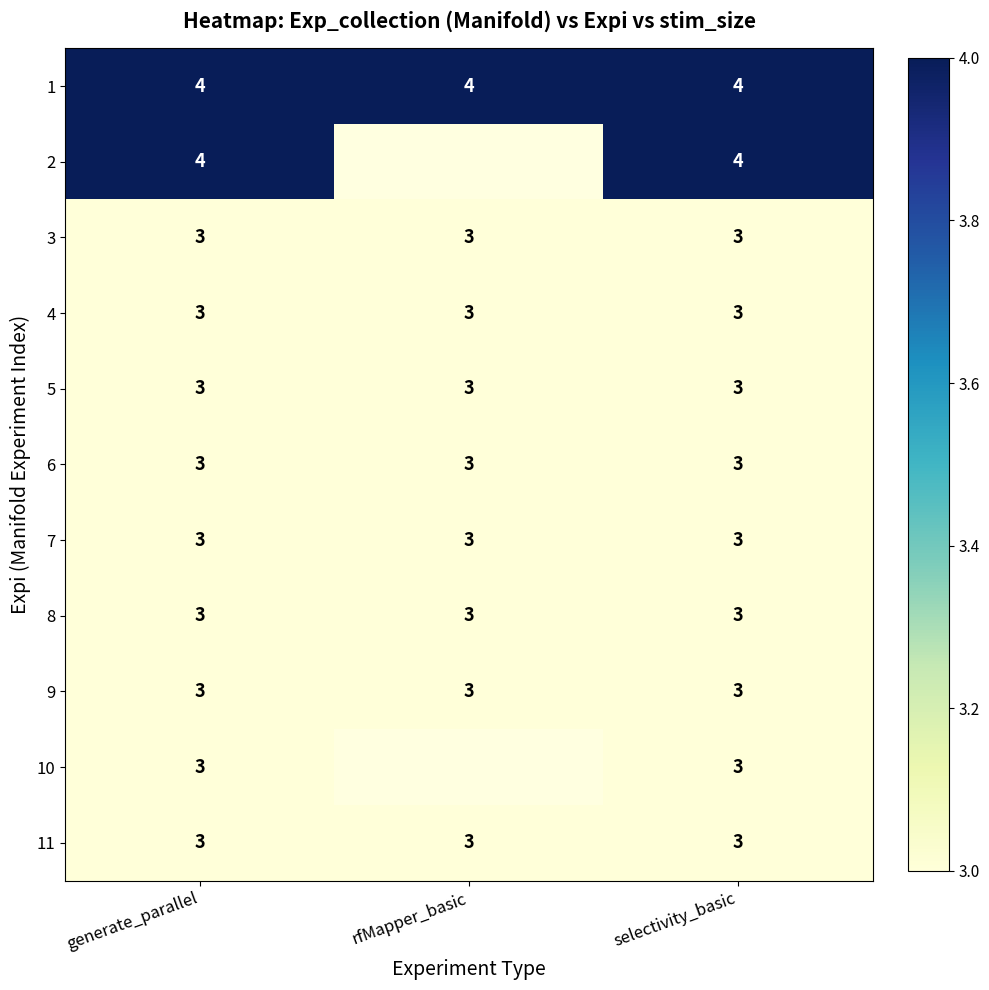

True or false: 9 has a value of 5.1 at rfMapper_basic.

False